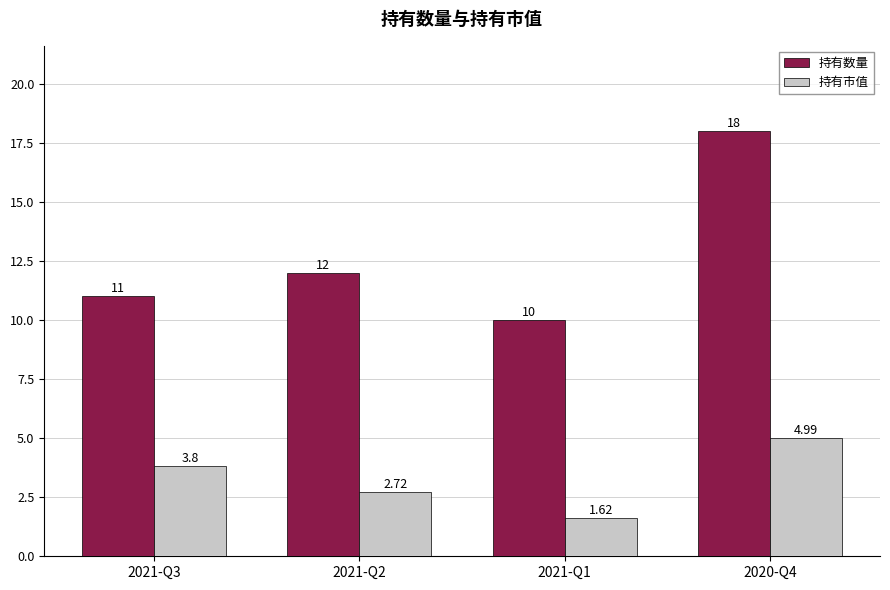

Is the value of 持有市值 at 2021-Q1 greater than the value of 持有数量 at 2021-Q1?

No